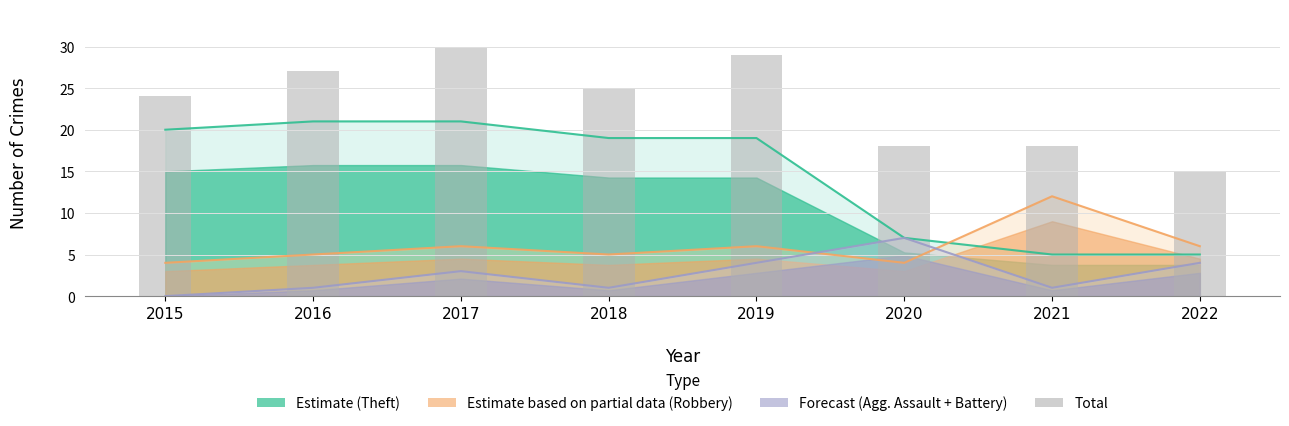

What is the sum of all values?

186